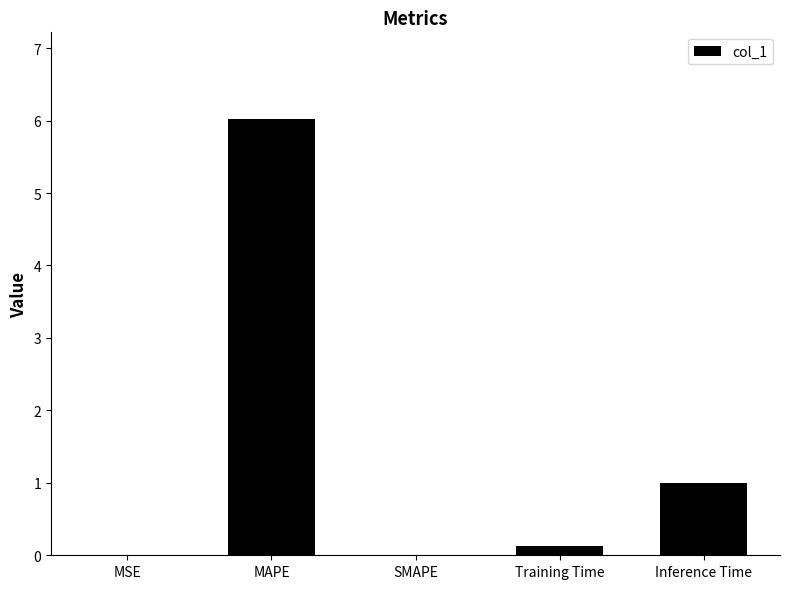

What is the change in value from MAPE to SMAPE?

-6.0